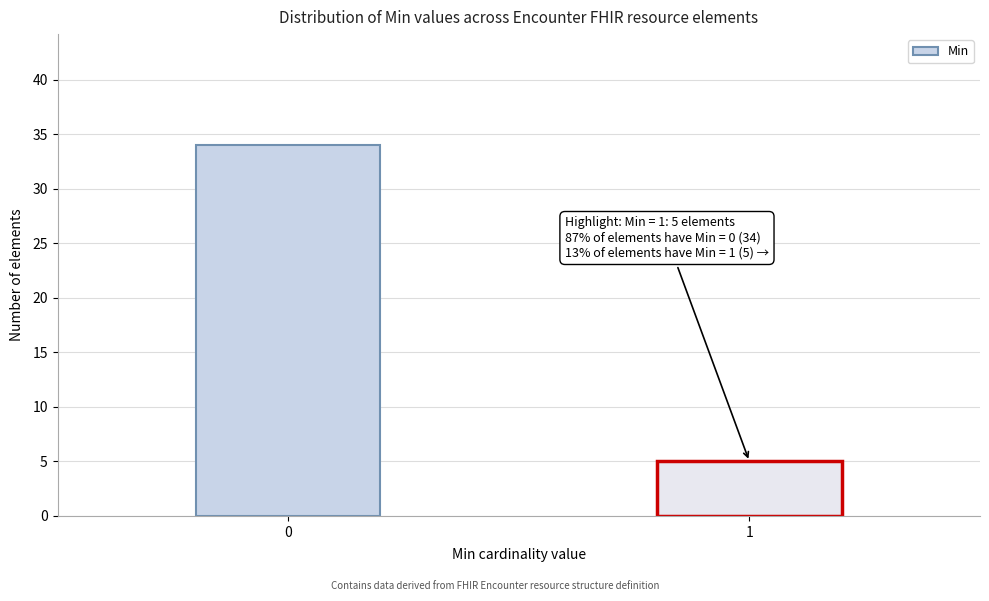

Reading left to right, extract all data points from this chart.

34	5